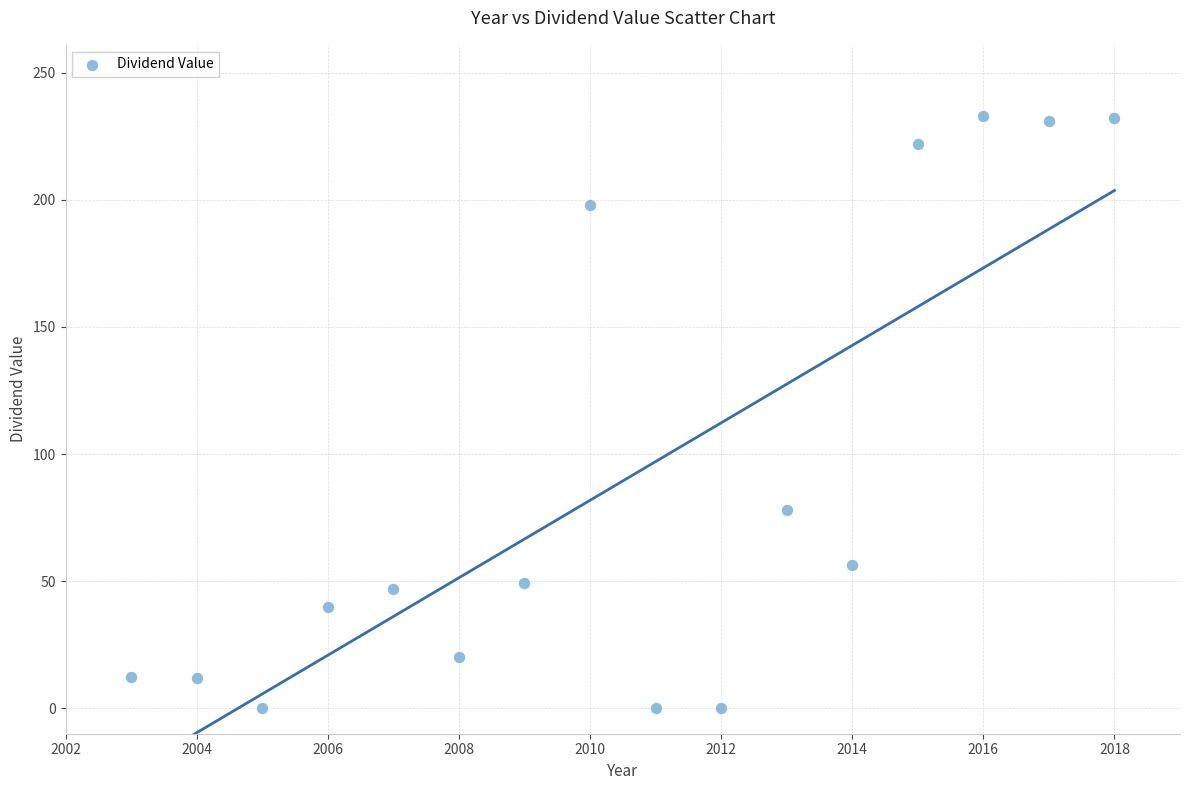

What Y value in the scatter plot is closest to 116?

78.1